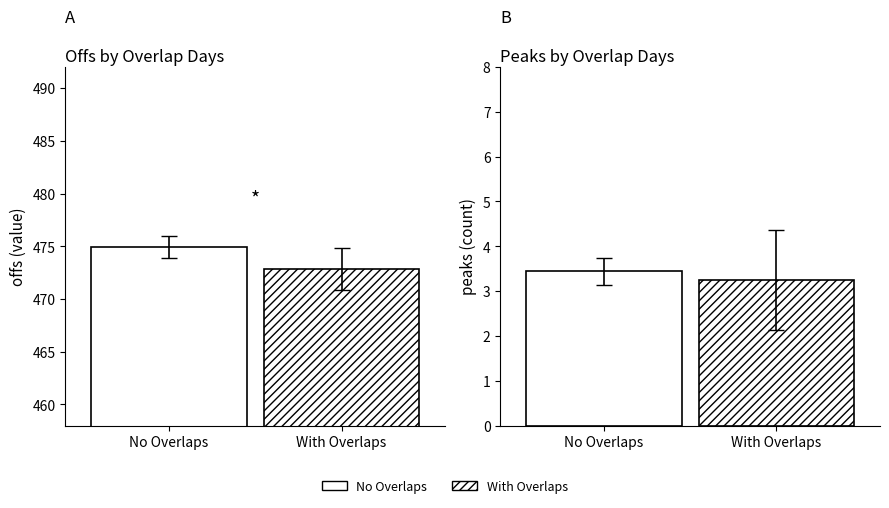

The value of peaks at 8 is 1.6. True or false?

False